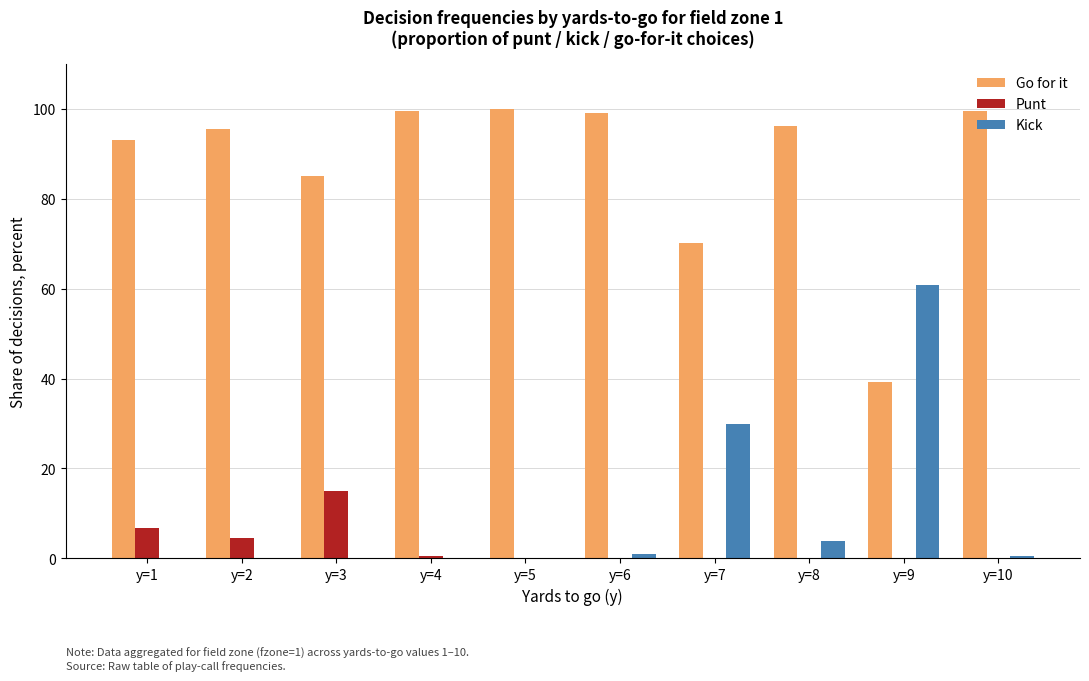

What are all the series names shown in the legend?

Go for it, Punt, Kick